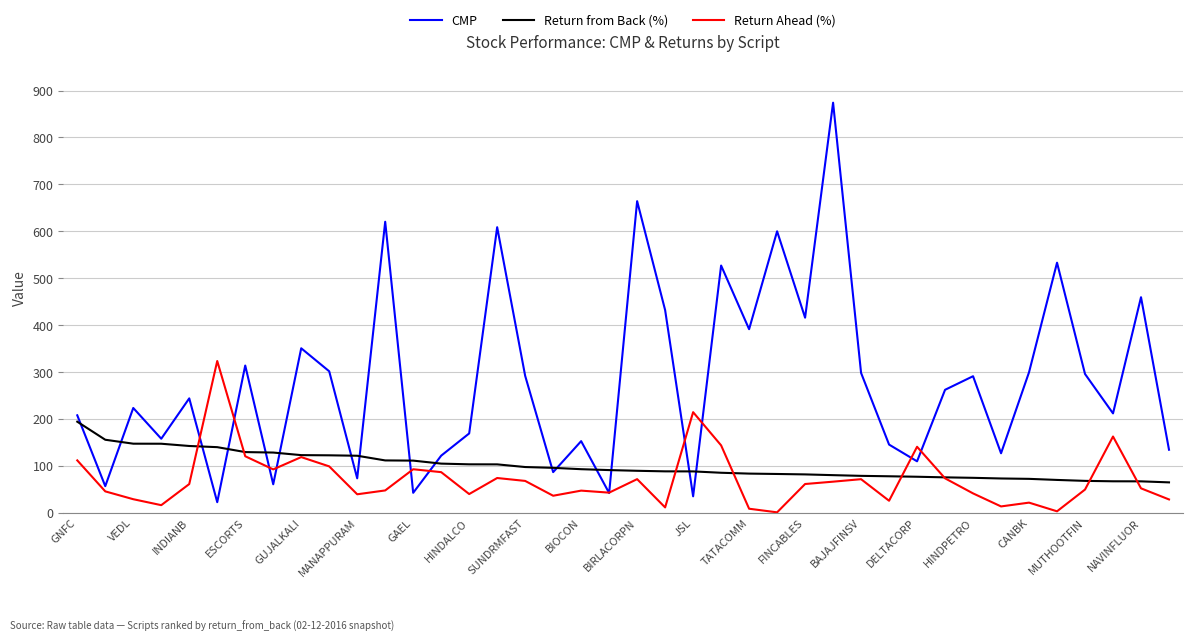

What is the highest value of the Return Ahead (%) series?

323.2